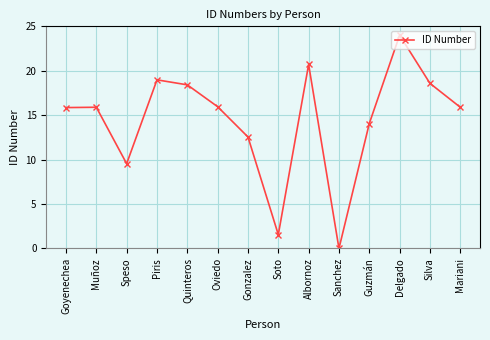

How many data points are less than 15?

5